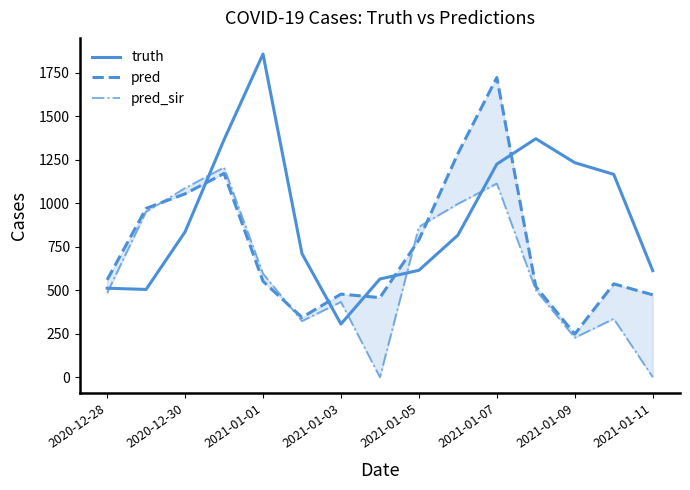

True or false: pred_sir and pred intersect in this chart.

True